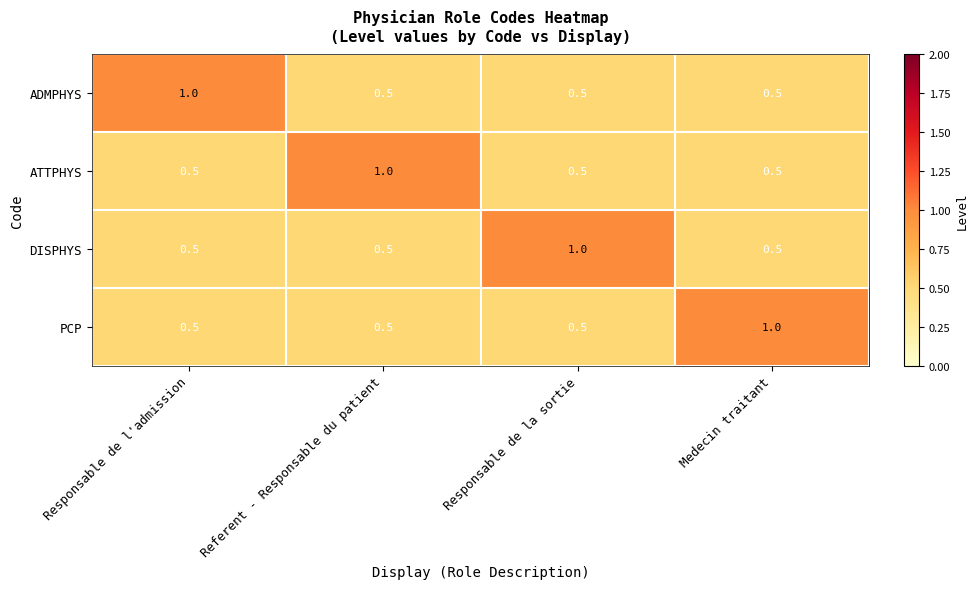

Count the PCP values in the range 0 to 1.

4